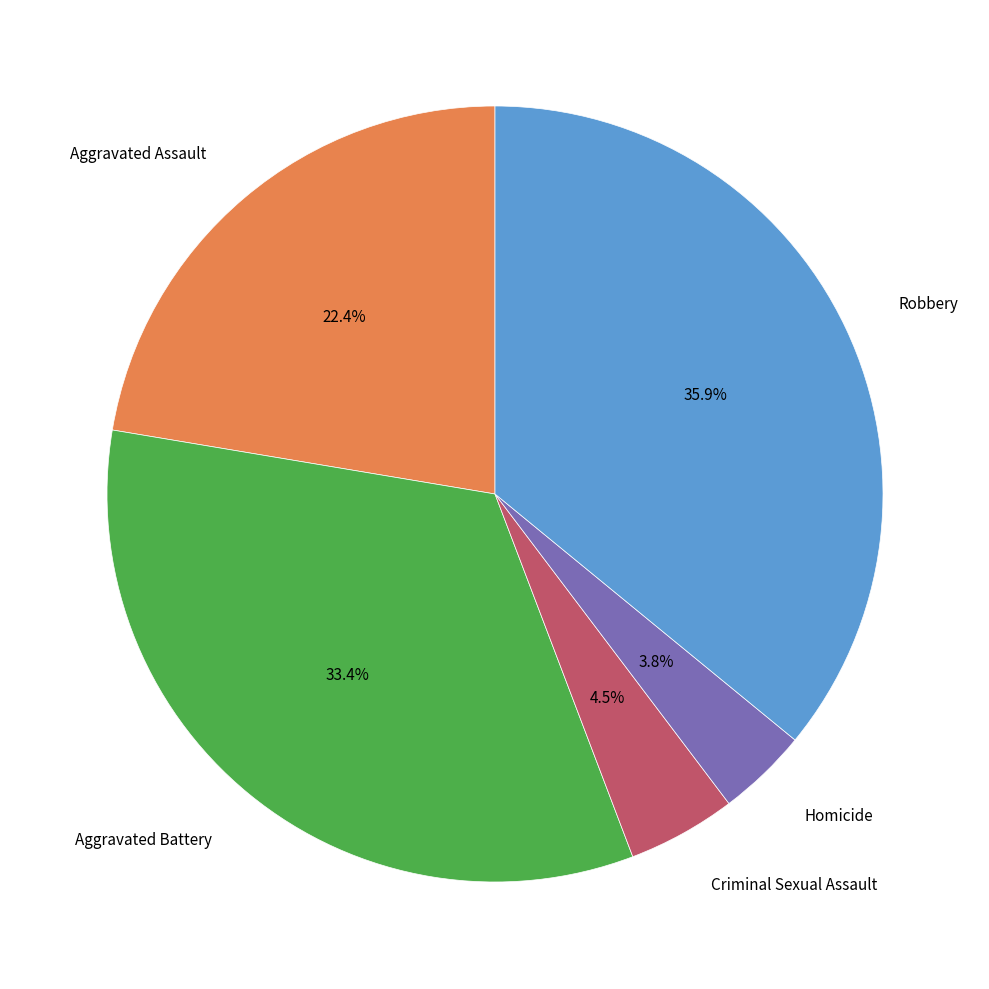

How many segments does this pie chart have?

5